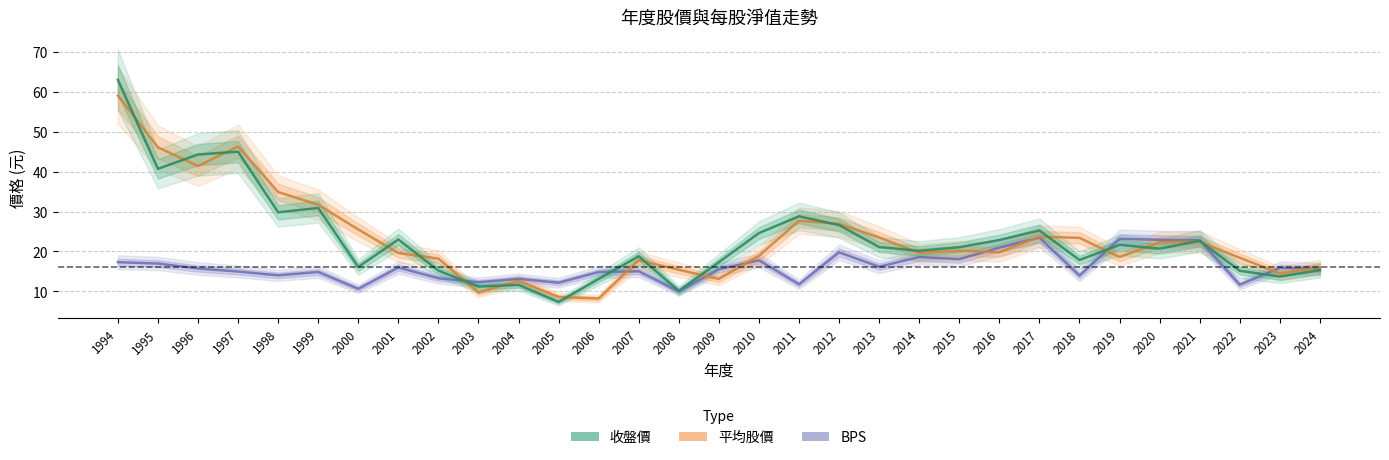

Which label corresponds to the smallest value in the chart?

2005